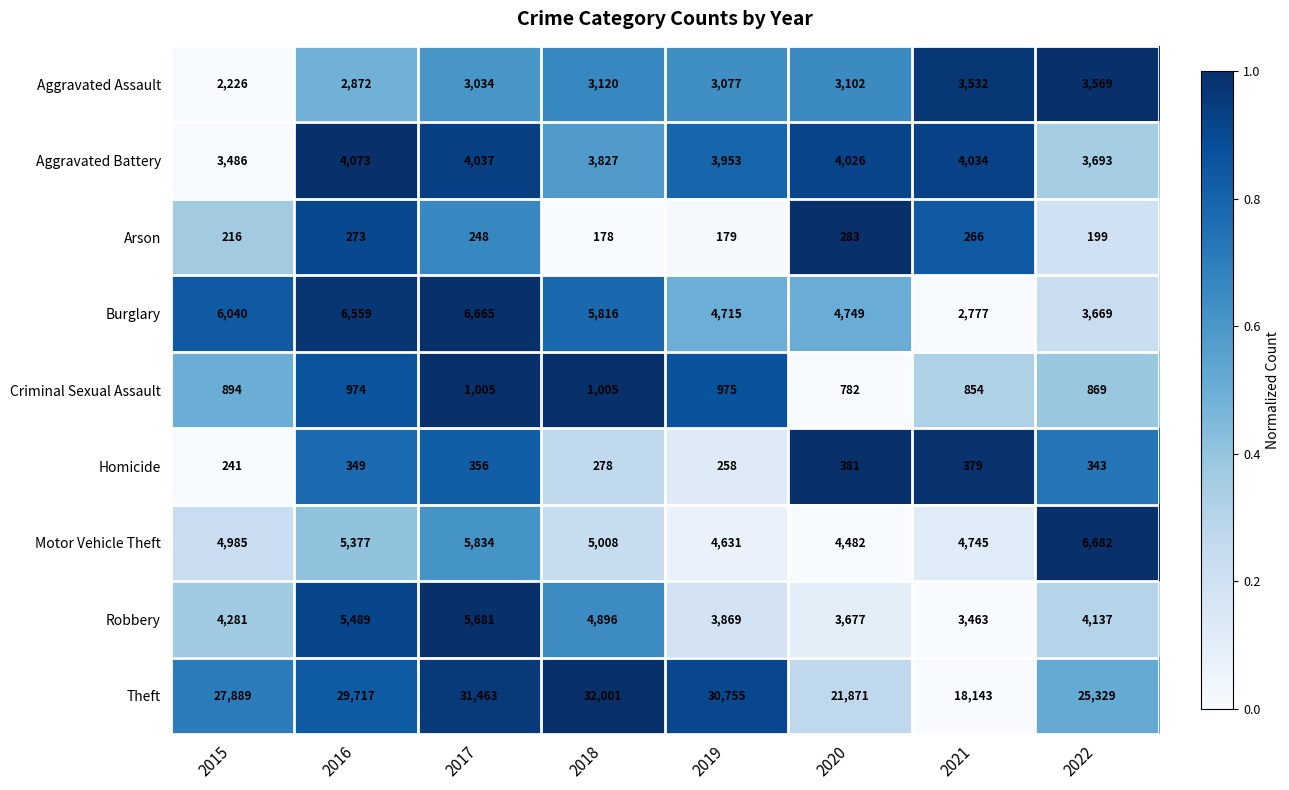

At which category is the sum across all series the highest?

2017